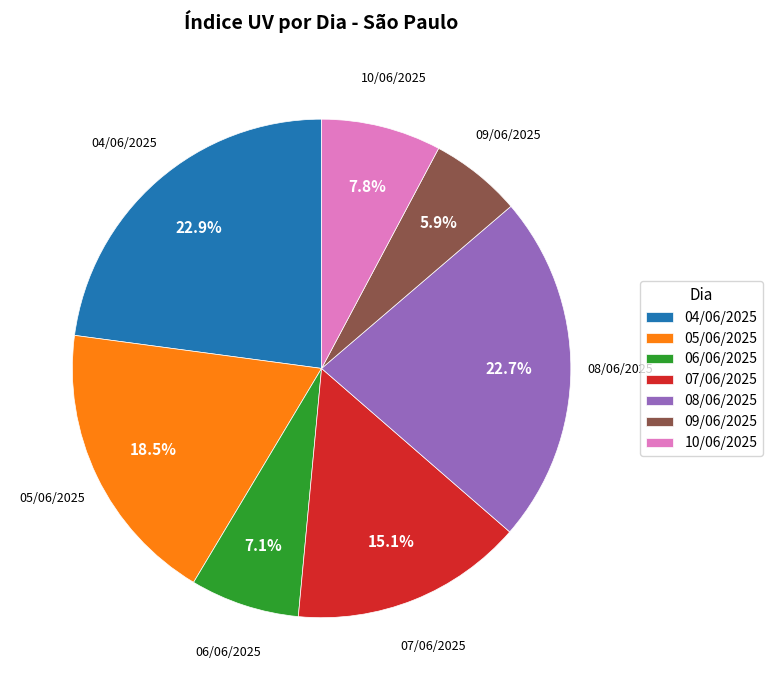

What percentage is the 09/06/2025 slice, to the nearest percent?

6%